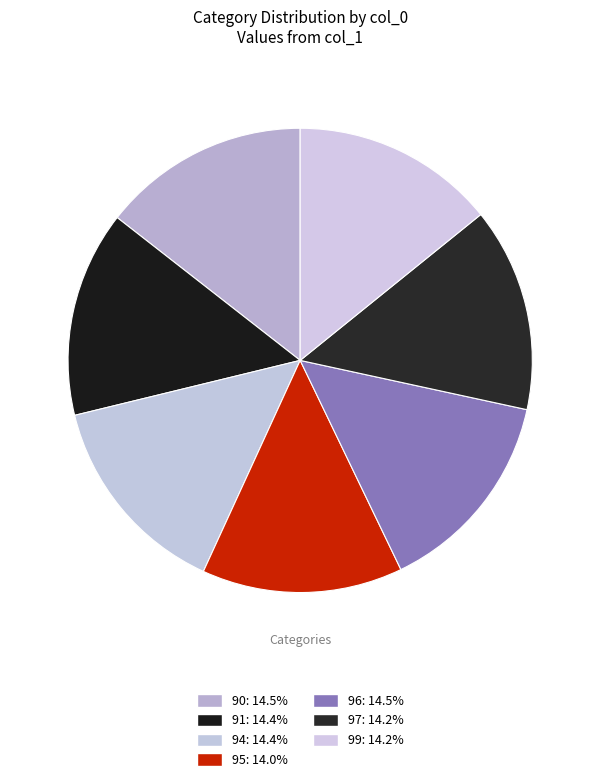

How many segments does this pie chart have?

7